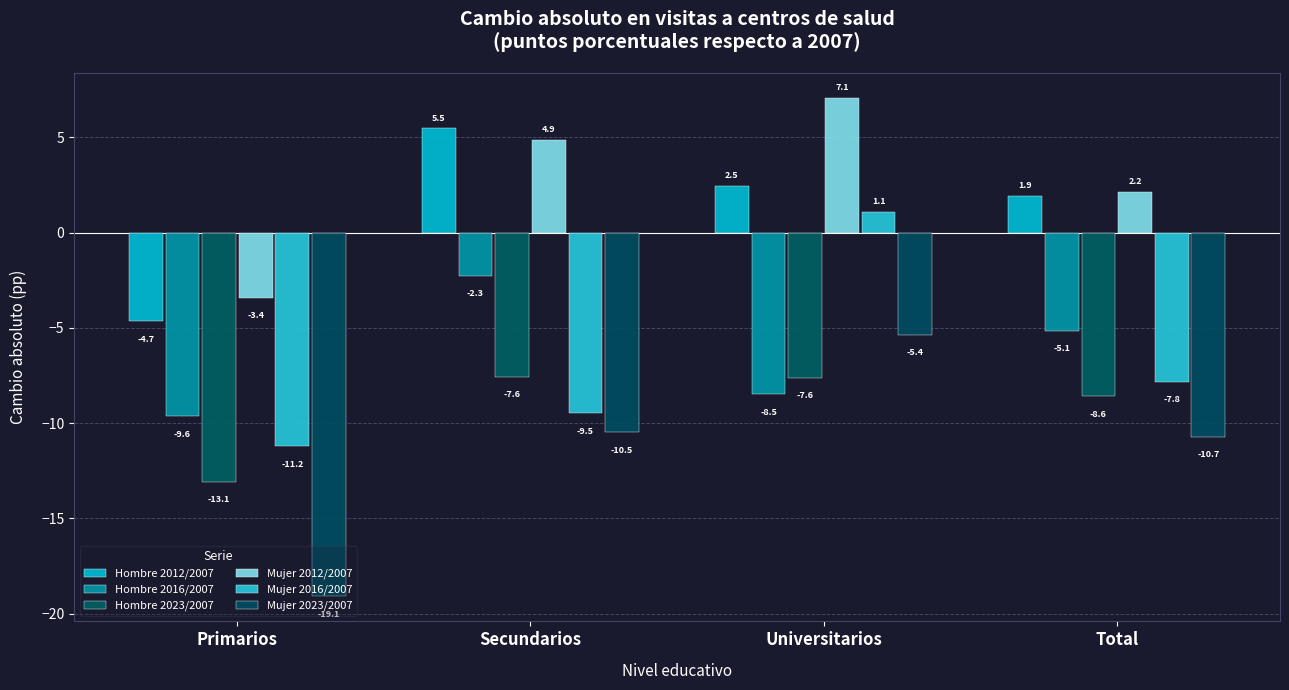

Is it true that Hombre 2023/2007 equals -13.1 at Primarios?

True